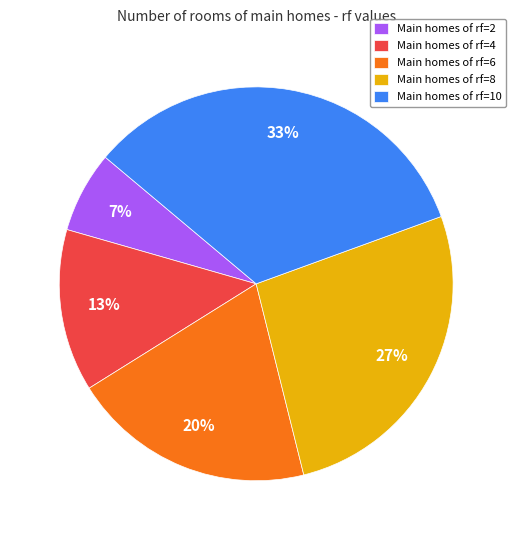

To the nearest percent, what is the difference between the Main homes of rf=8 and Main homes of rf=6 slice percentages?

7%